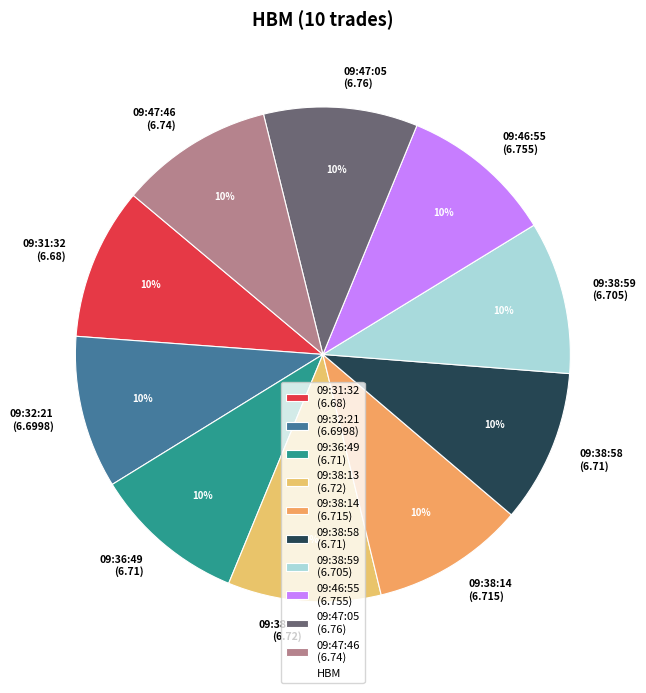

Does 09:47:05 account for over 50% of the chart?

No